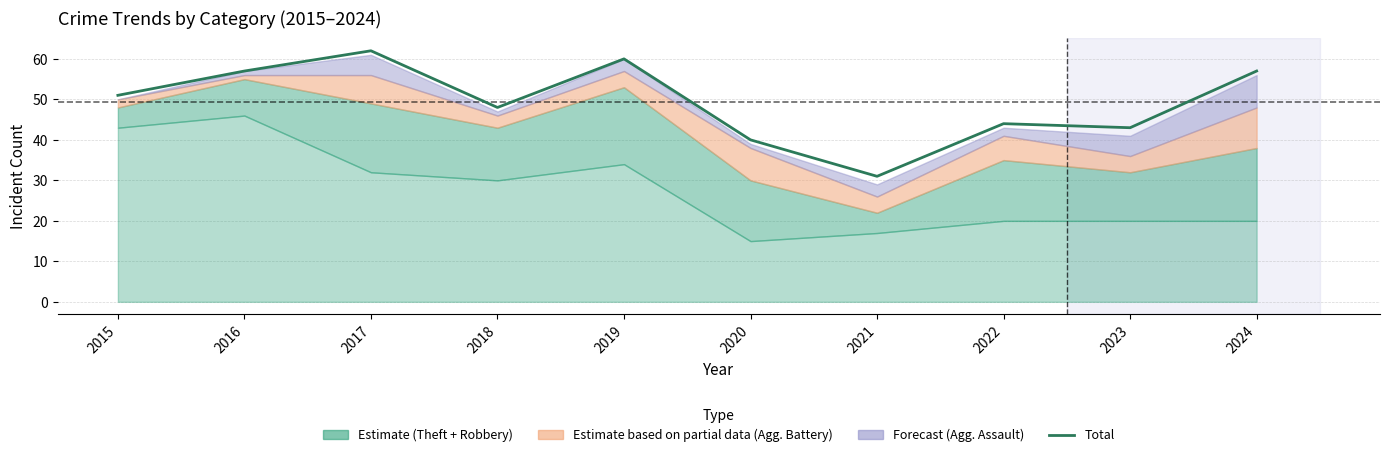

Between 2015 and 2018, which is larger?

2015